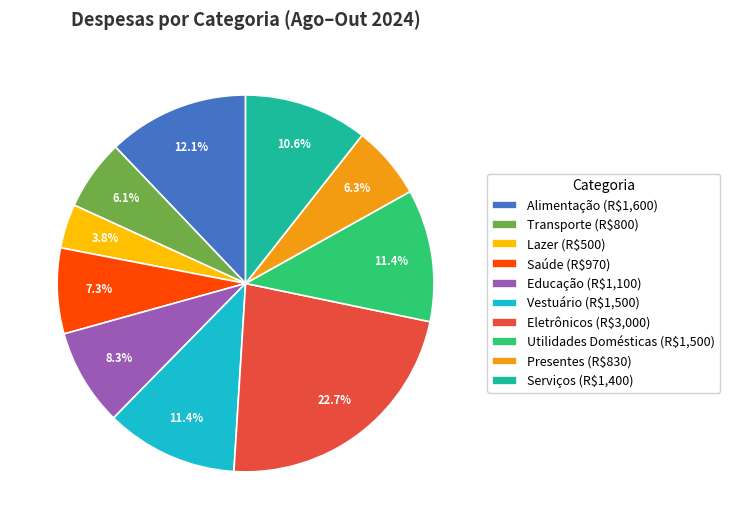

To the nearest percent, what portion does Utilidades Domésticas represent?

11%